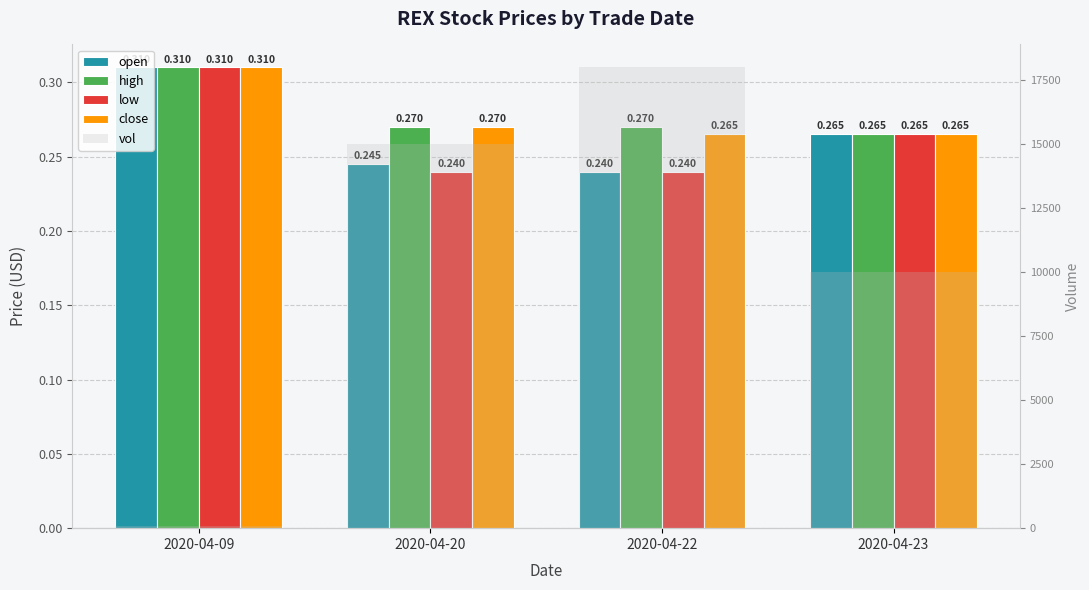

Is it true that low equals 0.3 at 2020-04-09?

True